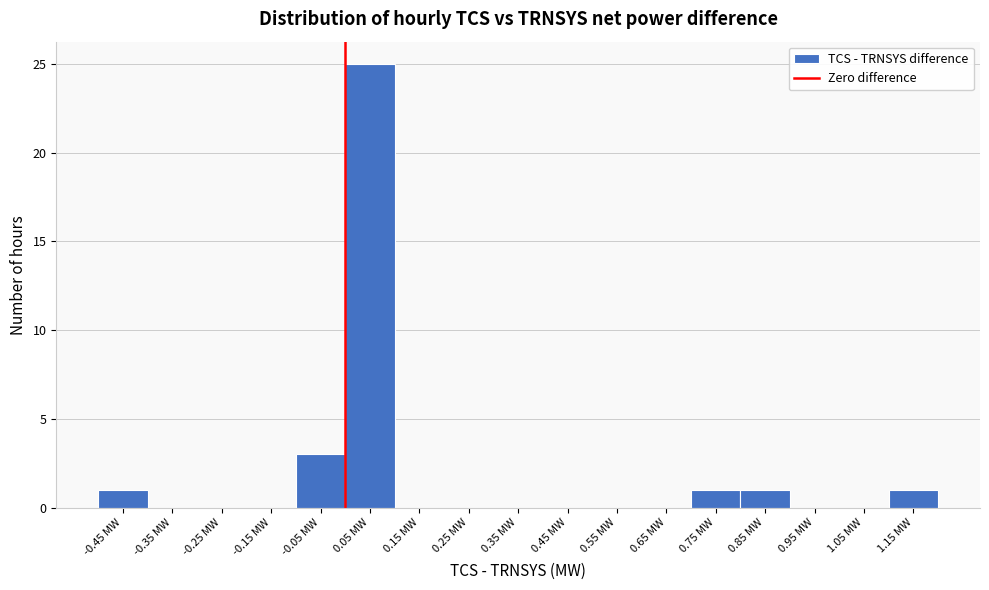

Reading left to right, list every bar in this chart as the range it spans on the x-axis followed by its height. The values are not printed on the chart, so give them approximately, as read against the axis.

-0.5 to -0.4: 1
-0.4 to -0.3: 0
-0.3 to -0.2: 0
-0.2 to -0.1: 0
-0.1 to 0.0: 3
0.0 to 0.1: 25
0.1 to 0.2: 0
0.2 to 0.3: 0
0.3 to 0.4: 0
0.4 to 0.5: 0
0.5 to 0.6: 0
0.6 to 0.7: 0
0.7 to 0.8: 1
0.8 to 0.9: 1
0.9 to 1.0: 0
1.0 to 1.1: 0
1.1 to 1.2: 1